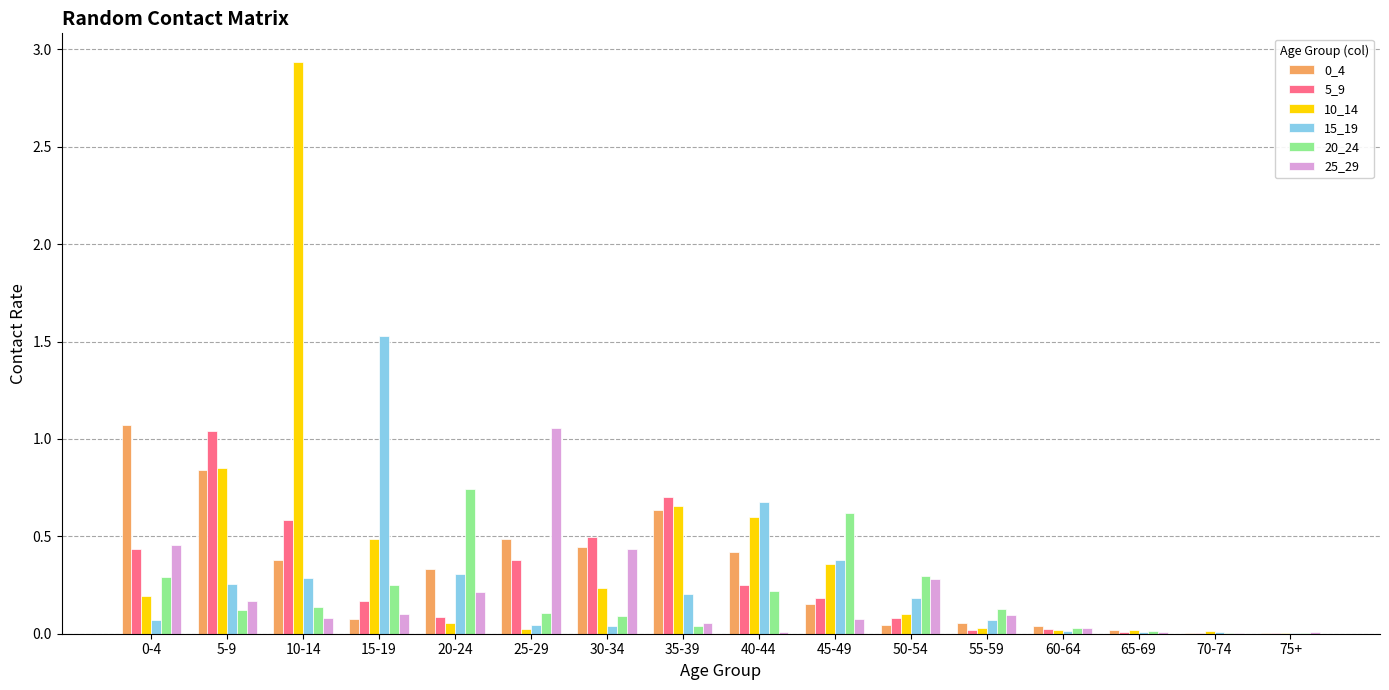

At which category is the sum across all series the highest?

10-14